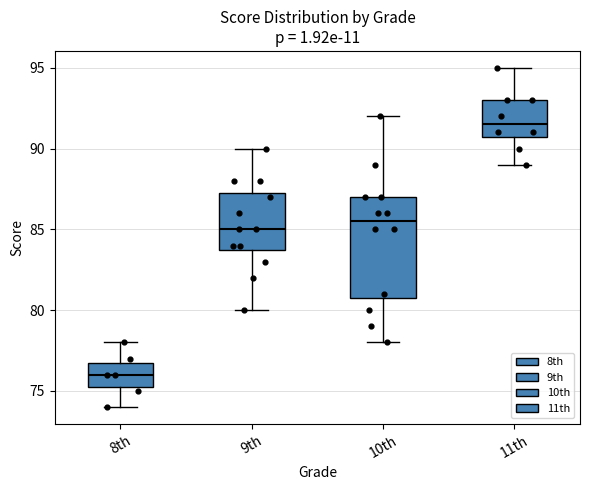

Comparing the boxes themselves (not the whiskers), which one is the tallest?

10th